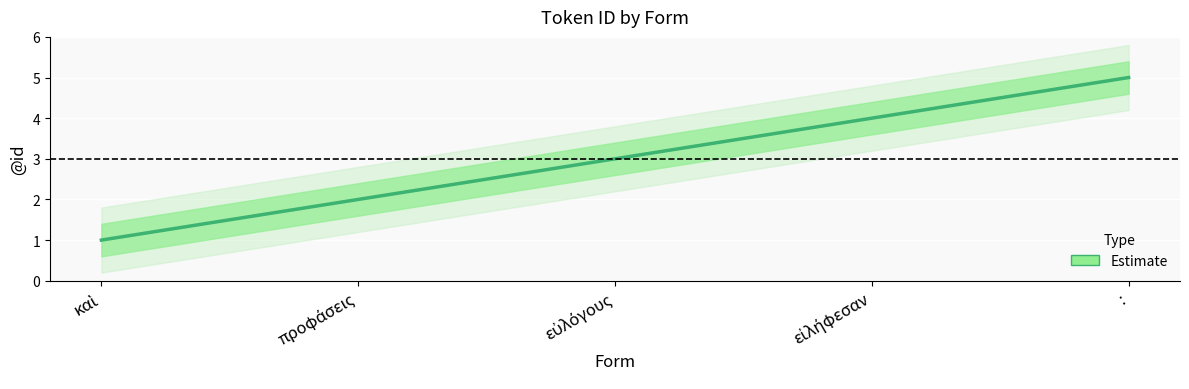

At which category does the chart reach its peak across all series?

: